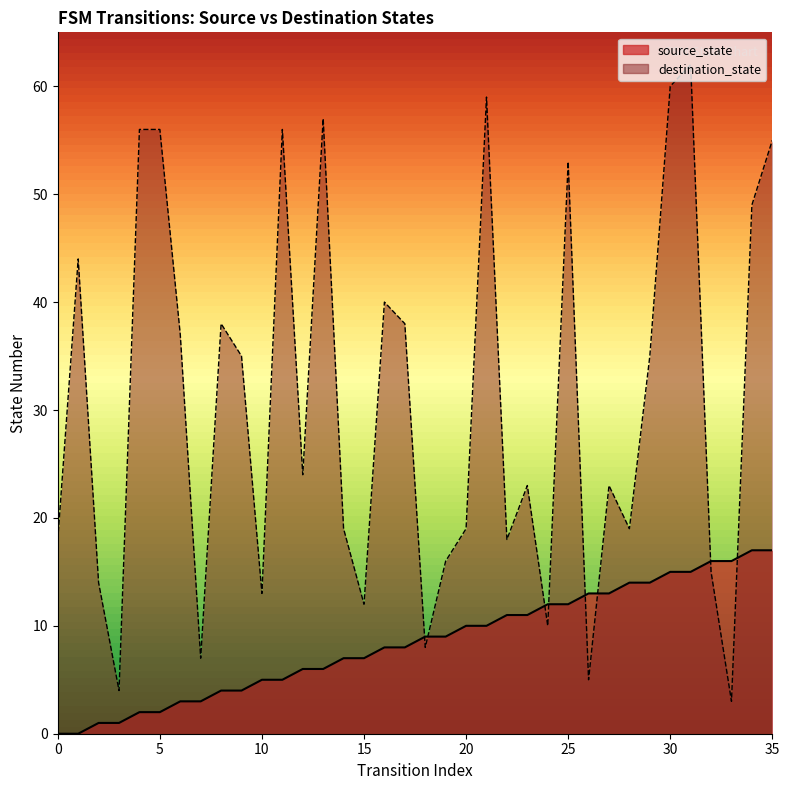

Where does the source_state series first go above 9?

20